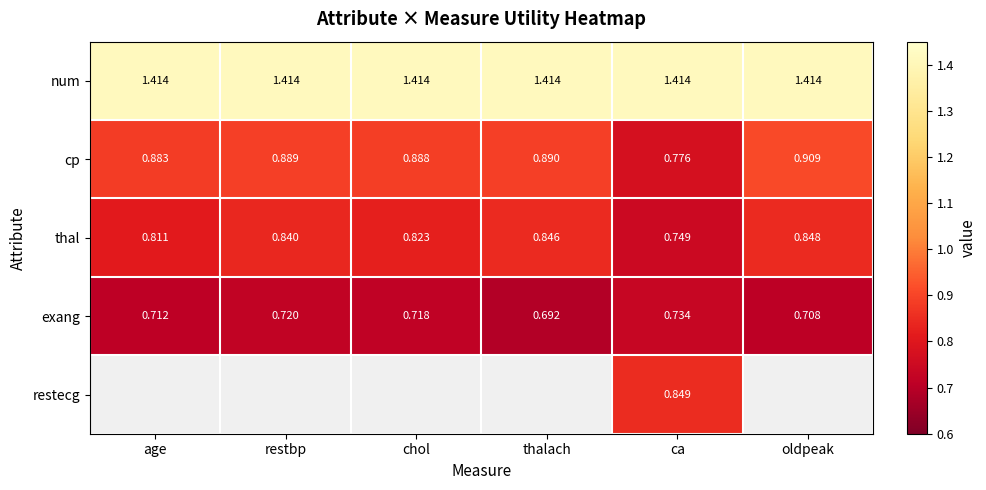

Is the value of thal at restbp greater than the value of exang at restbp?

Yes